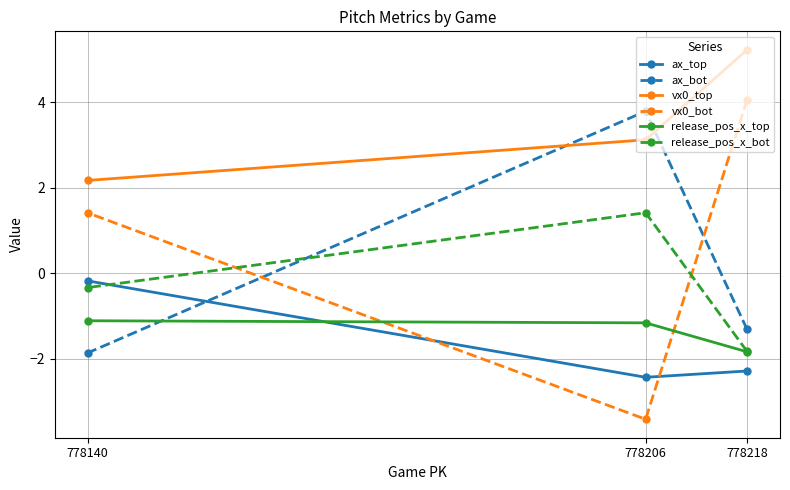

How many values in the vx0_top series exceed 3?

2